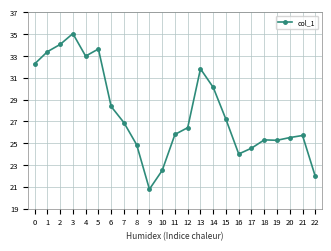

What is the value of the 1st point from the left?

32.3